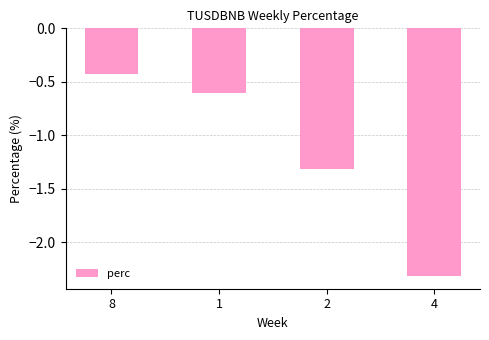

Which category has the lowest value across all series?

4